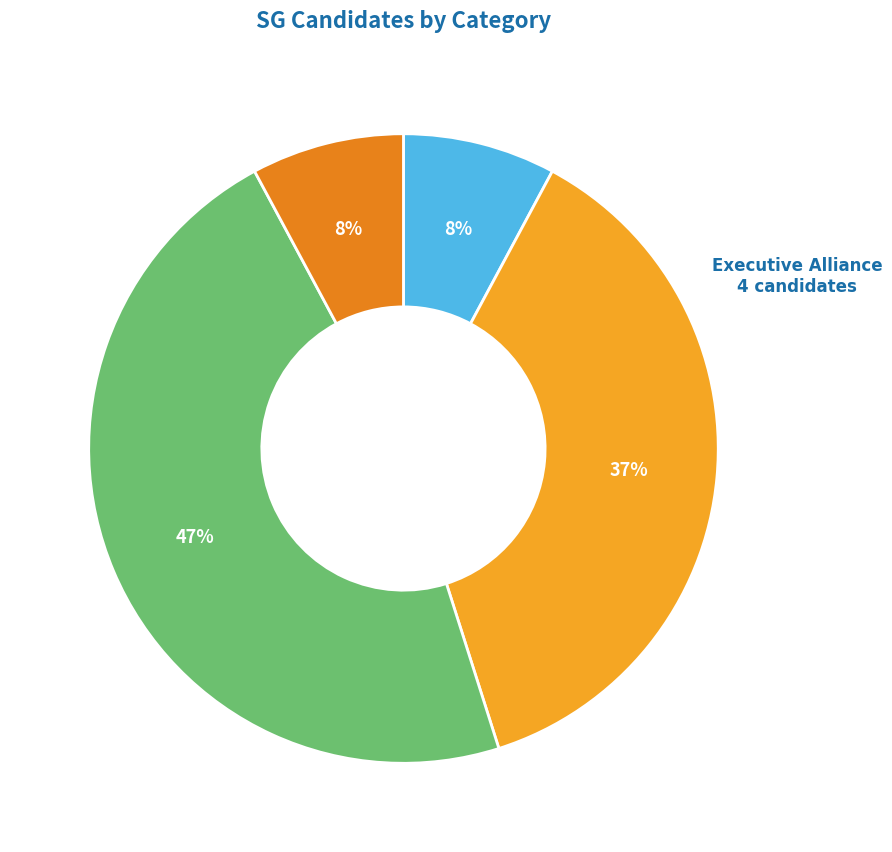

Is there a majority slice in this chart?

No